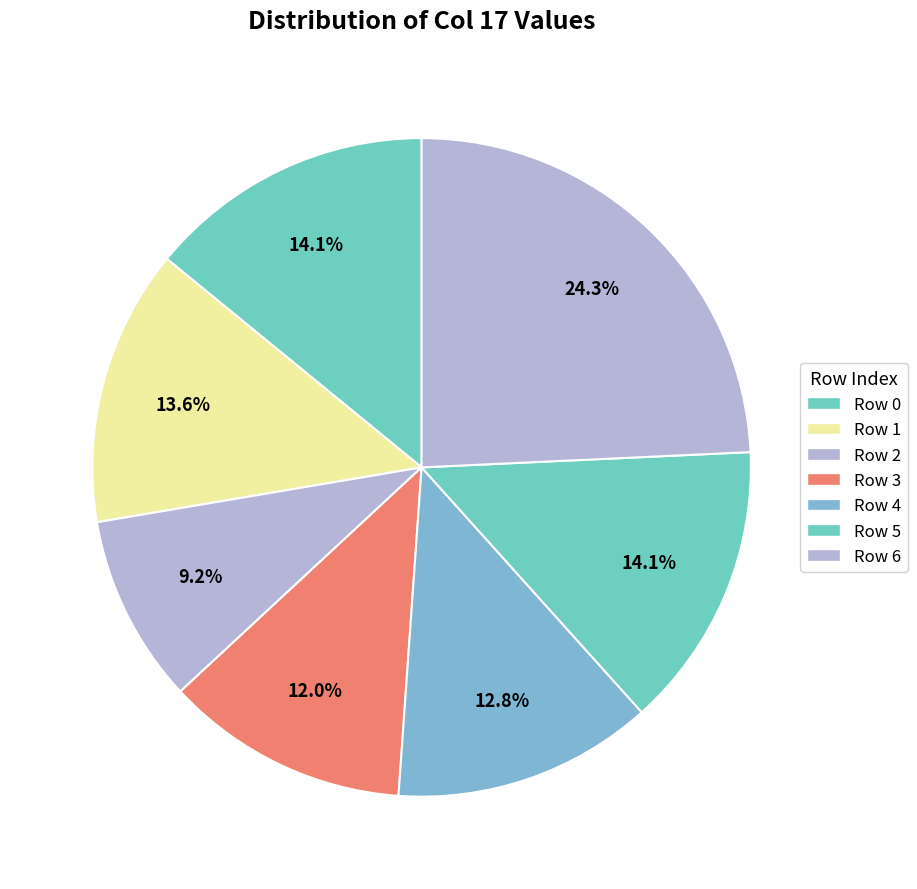

How many segments does this pie chart have?

7